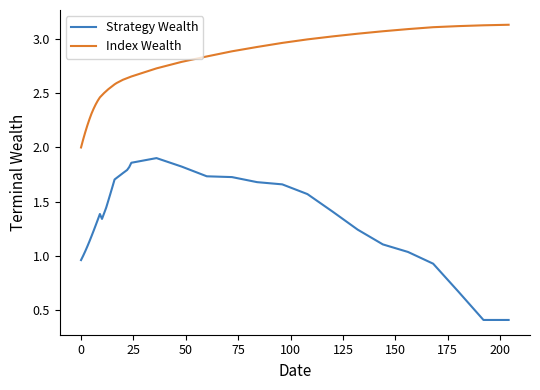

What is the difference between the second highest and second lowest values in the Strategy Wealth series?

1.5